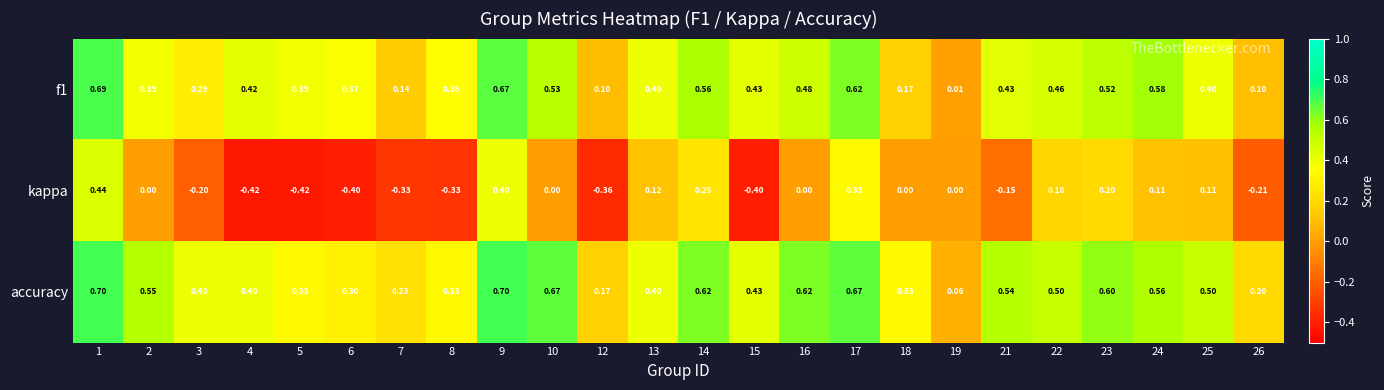

At which category is the sum across all series the highest?

1